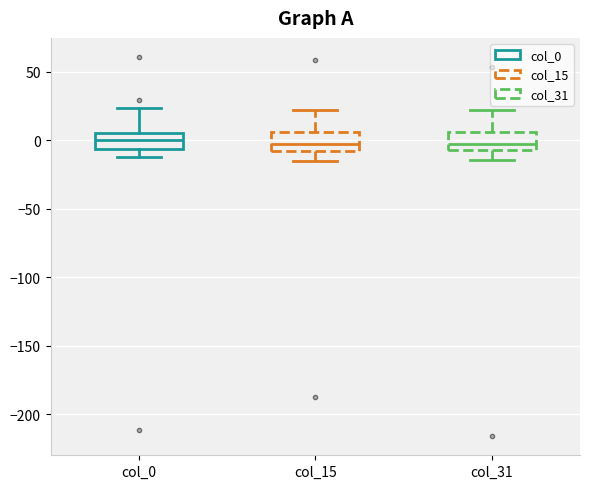

Reading left to right, transcribe this box plot: for each box, give where its median line is, the range the box spans, and where its two whiskers end, as read against the y-axis. The values are not printed on the chart, so give them approximately, as read against the axis.

col_0: median 0, box -5 to 5, whiskers -10 to 25
col_15: median -5, box -10 to 5, whiskers -15 to 20
col_31: median -5 (just above the box's lower edge), box -5 to 5, whiskers -15 to 20